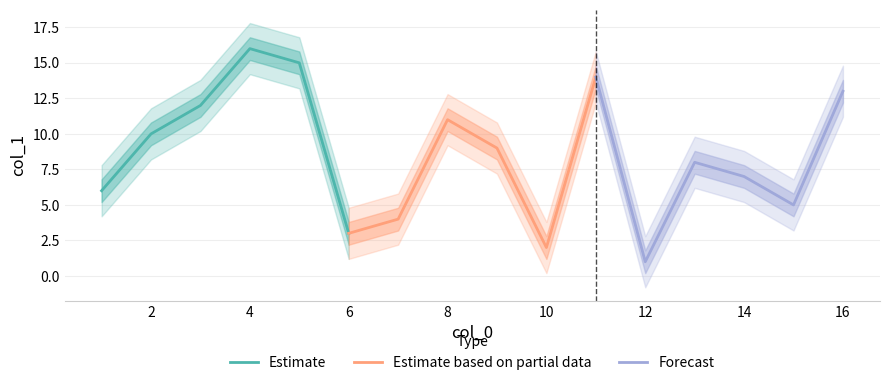

The value of Estimate at 6 is 5. True or false?

False